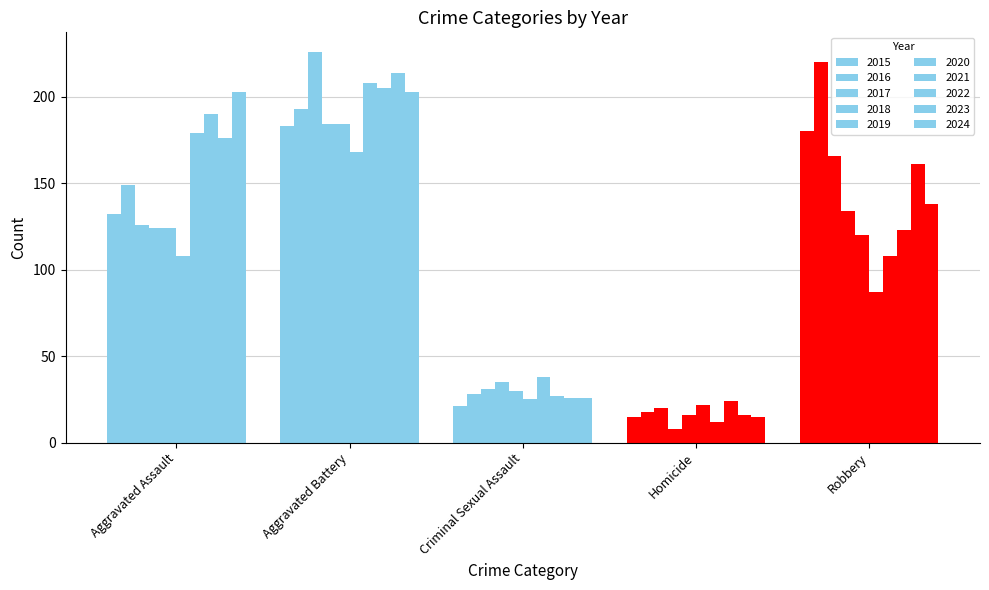

How many bars are there in total?

50